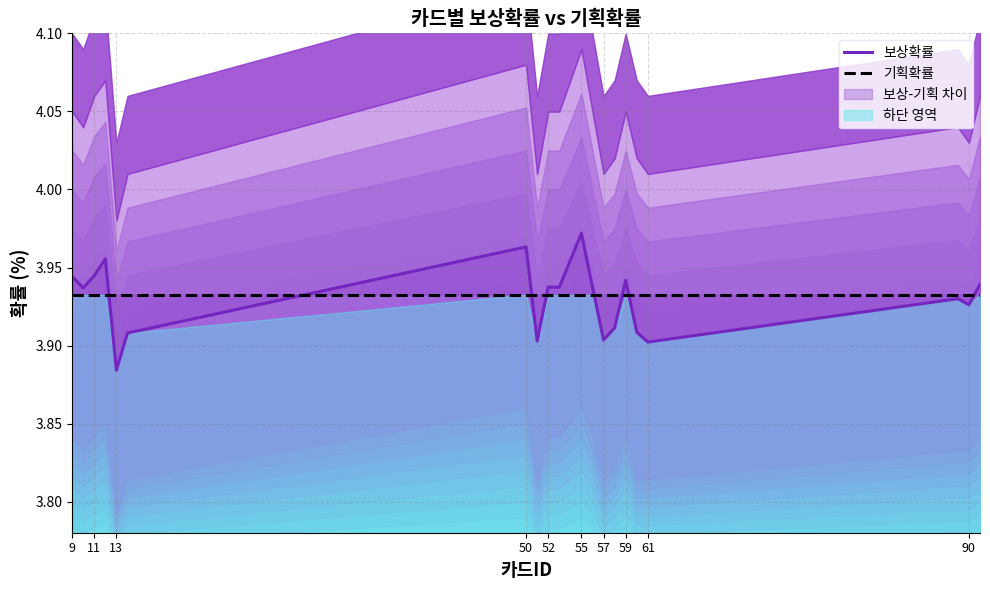

Where is the first local minimum for 보상확률?

11